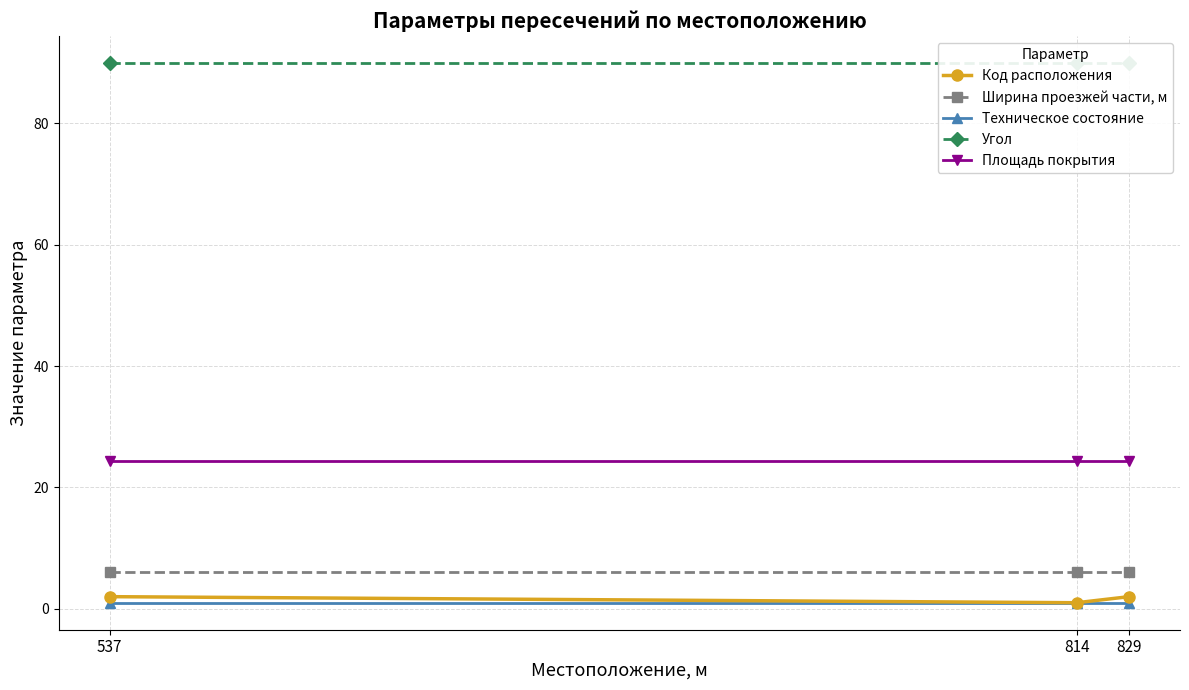

Which category has the highest value across all series?

537